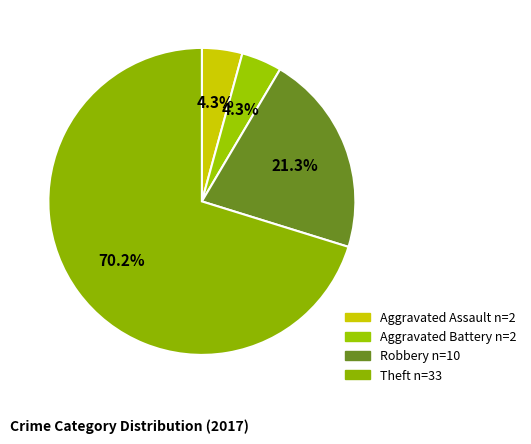

Is Theft the majority of the pie?

Yes